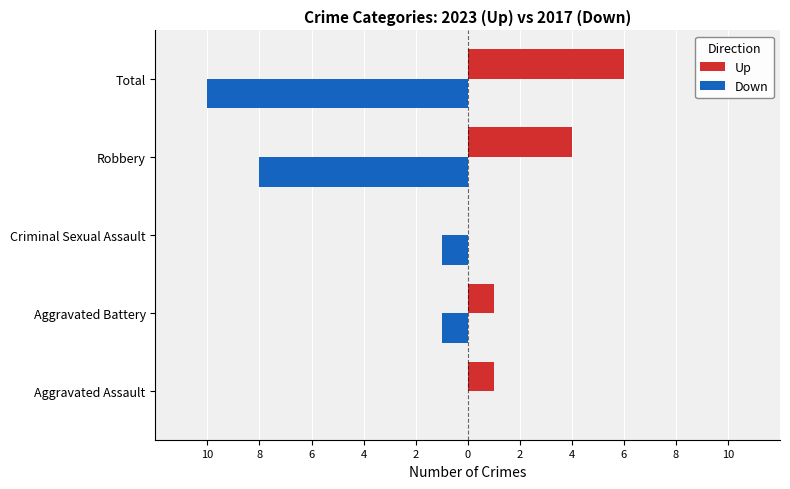

What is the minimum value shown in the chart?

-10